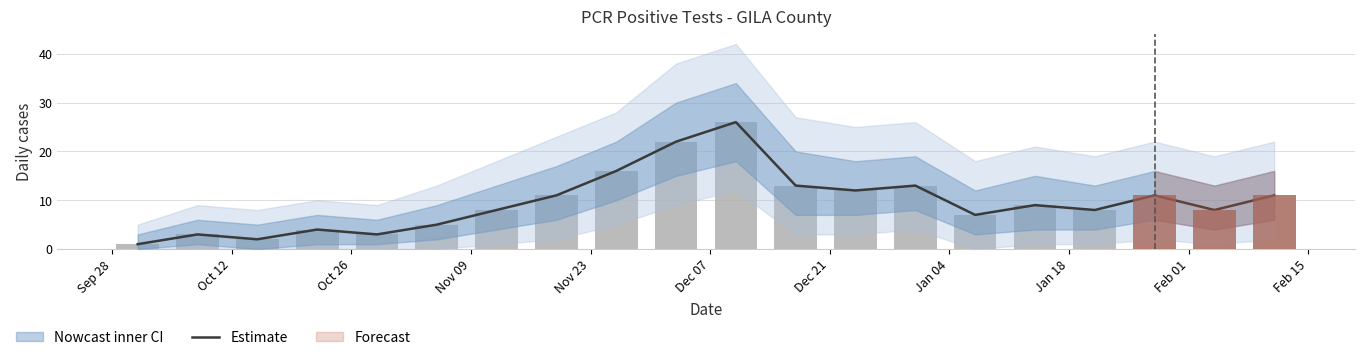

Is the value of pcr_pos_upper at 2020-12-10 greater than the value of pcr_pos_outer_upper at 2020-12-31?

Yes